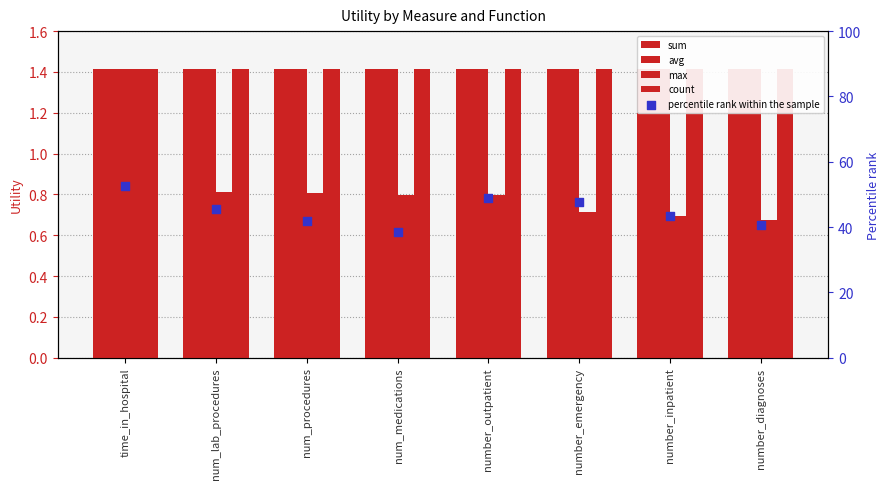

At how many categories does at least one series exceed 47?

3